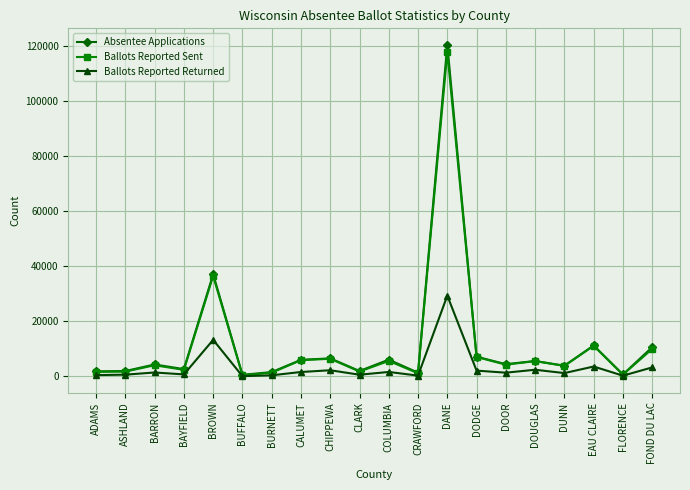

Which series changed the most between BURNETT and EAU CLAIRE?

Ballots Reported Sent